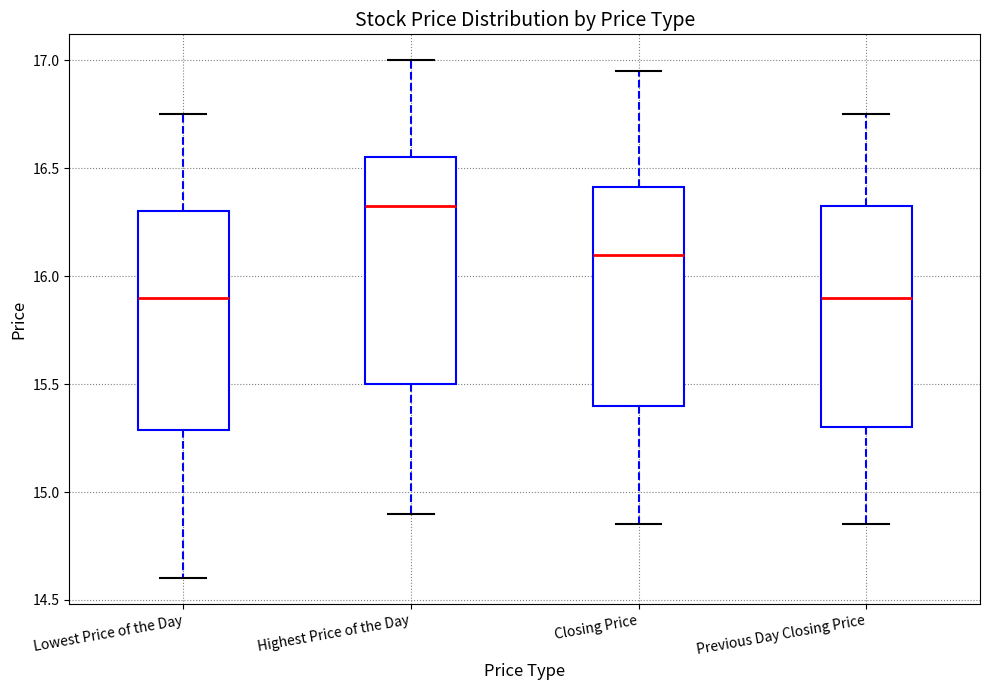

Reading left to right, read every box against the y-axis: the position of its median line, the range the box covers, and the ends of its whiskers. The values are not printed on the chart, so give them approximately, as read against the axis.

Lowest Price of the Day: median 15.90, box 15.30 to 16.30, whiskers 14.60 to 16.75
Highest Price of the Day: median 16.35, box 15.50 to 16.55, whiskers 14.90 to 17.00
Closing Price: median 16.10, box 15.40 to 16.40, whiskers 14.85 to 16.95
Previous Day Closing Price: median 15.90, box 15.30 to 16.35, whiskers 14.85 to 16.75